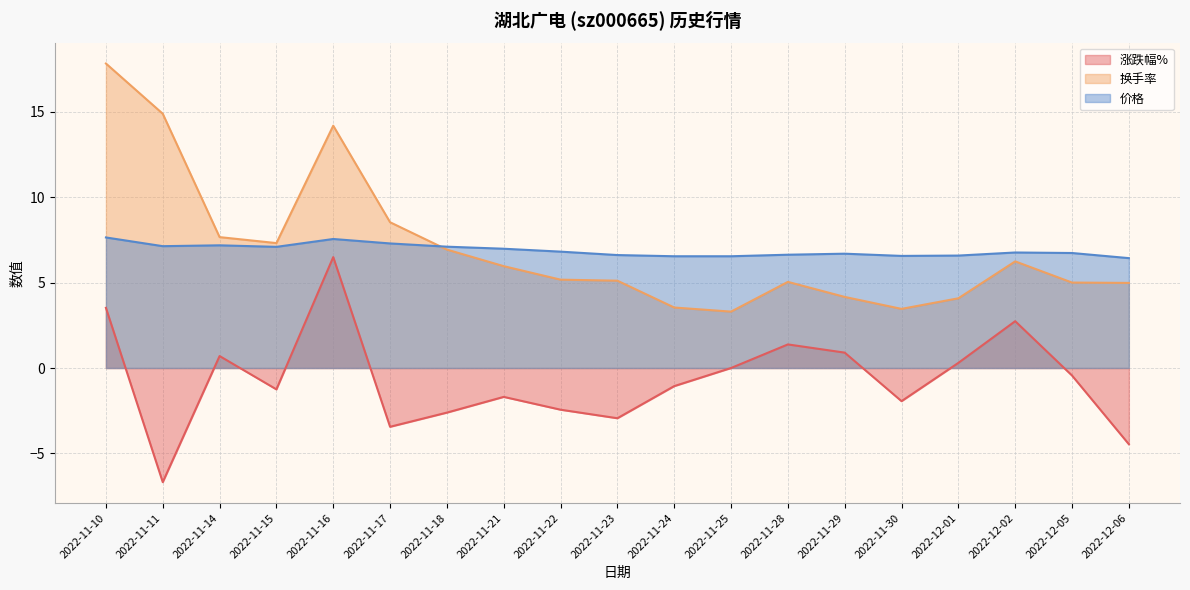

How many intersections are there between 换手率 and 价格?

1